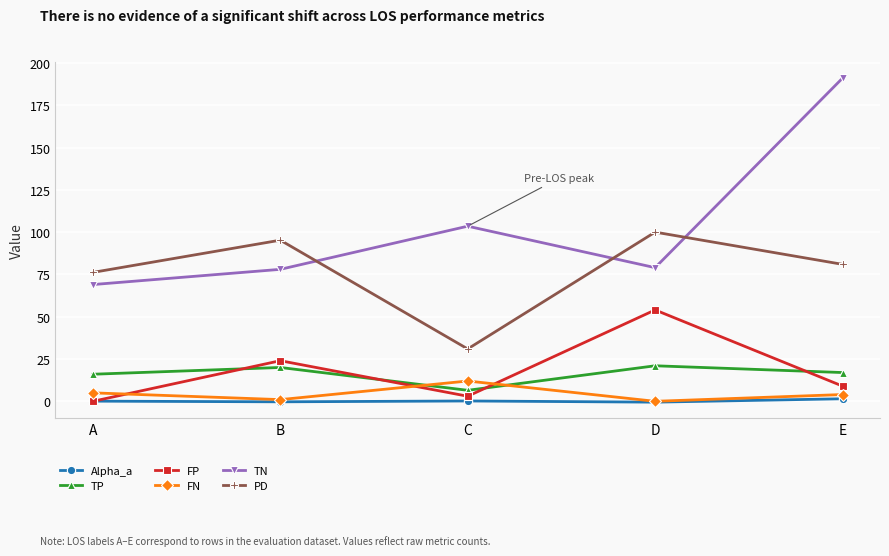

What is the maximum value for FN?

12.0